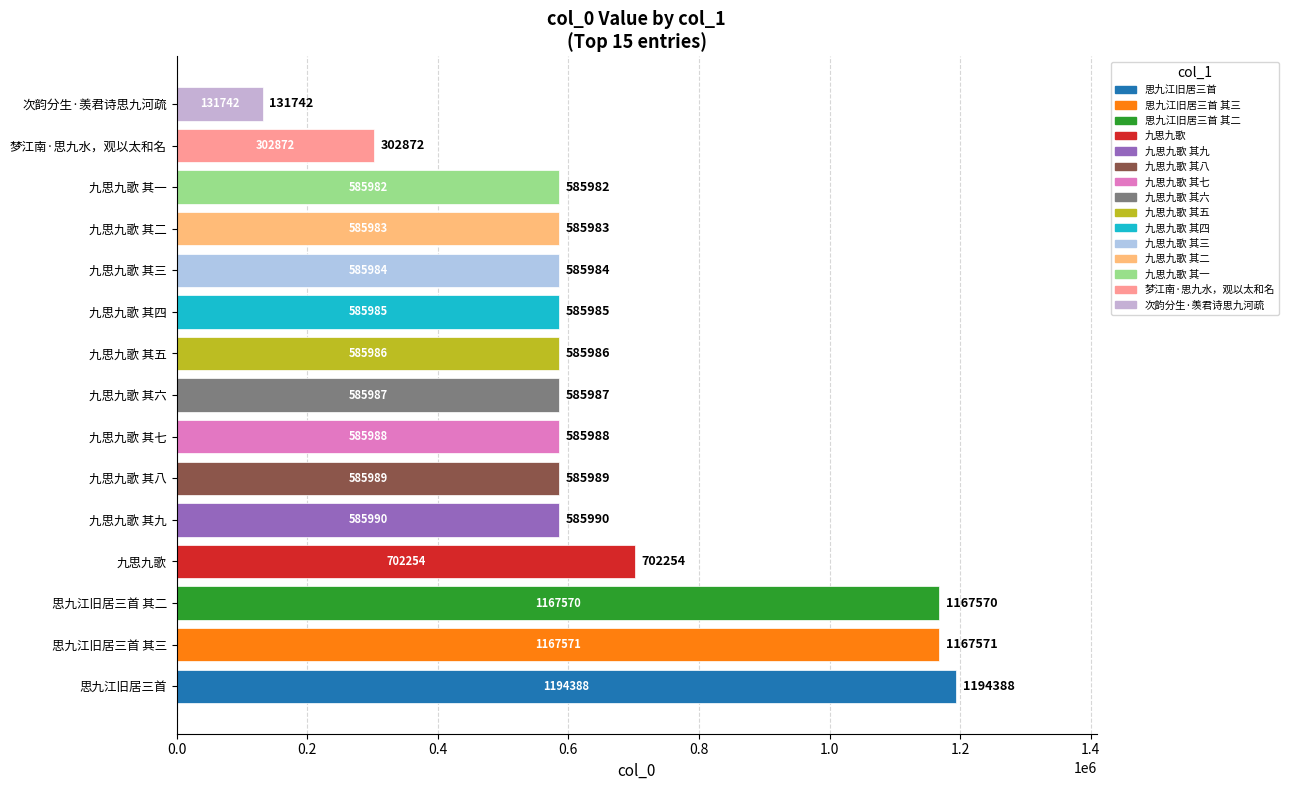

What value does the data have at 九思九歌 其八?

585989